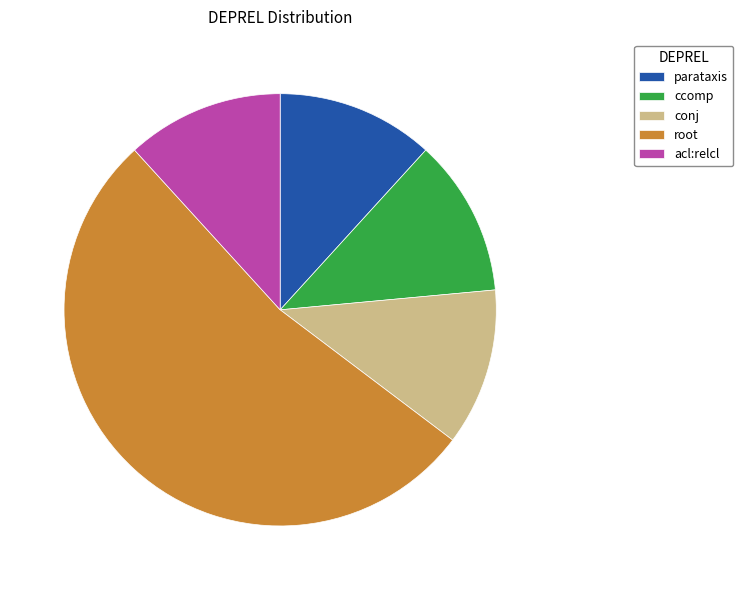

What is the largest slice in the pie chart?

root